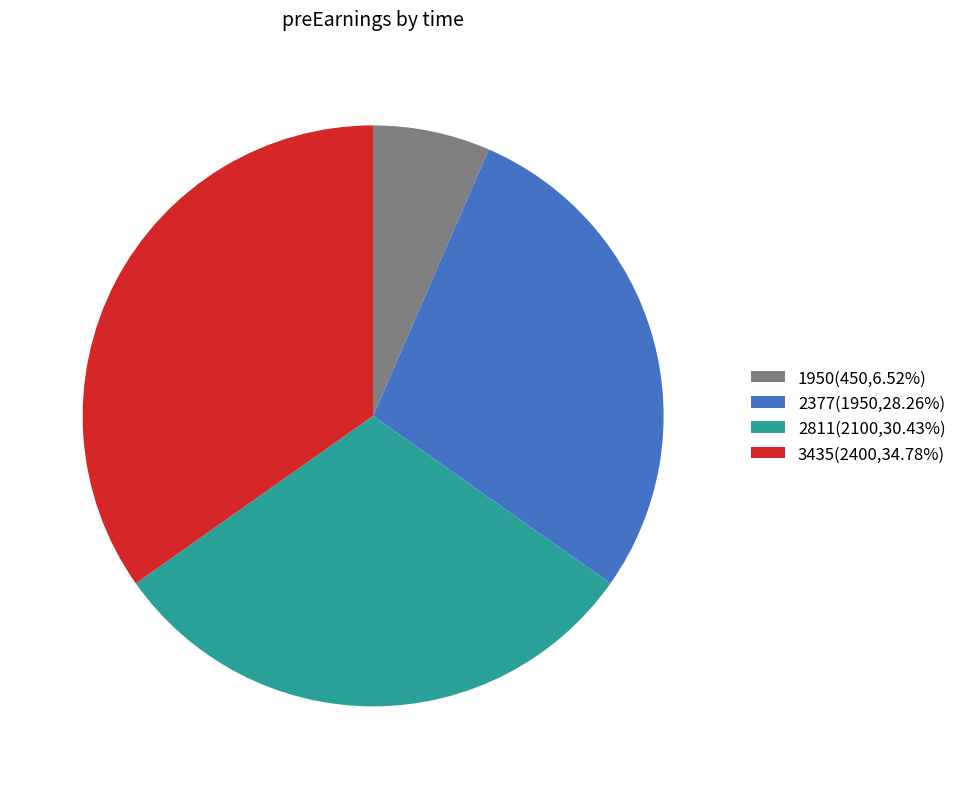

Approximately how many times larger is the value at 2811(2100,30.43%) compared to 3435(2400,34.78%)?

0.9